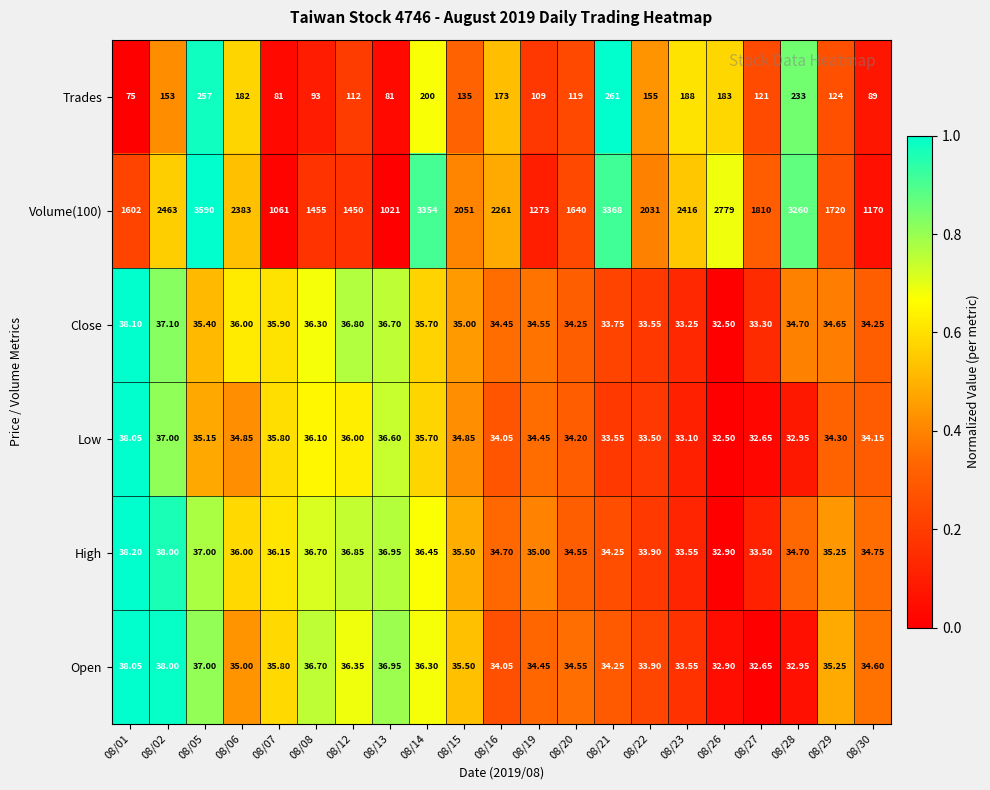

Is the value of Low at 08/01 greater than the value of Trades at 08/28?

No